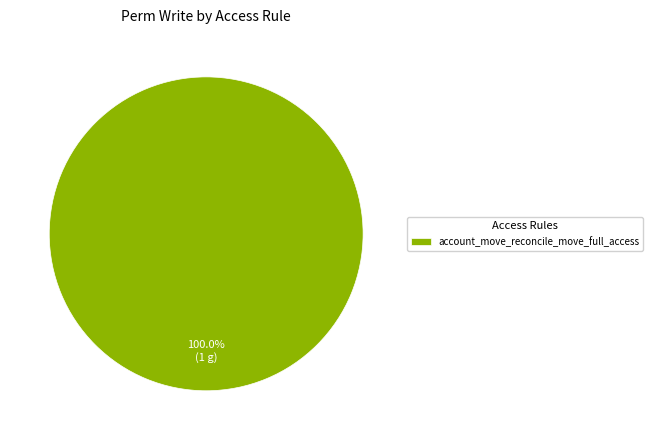

Which slice represents more than half of the pie?

account_move_reconcile_move_full_access